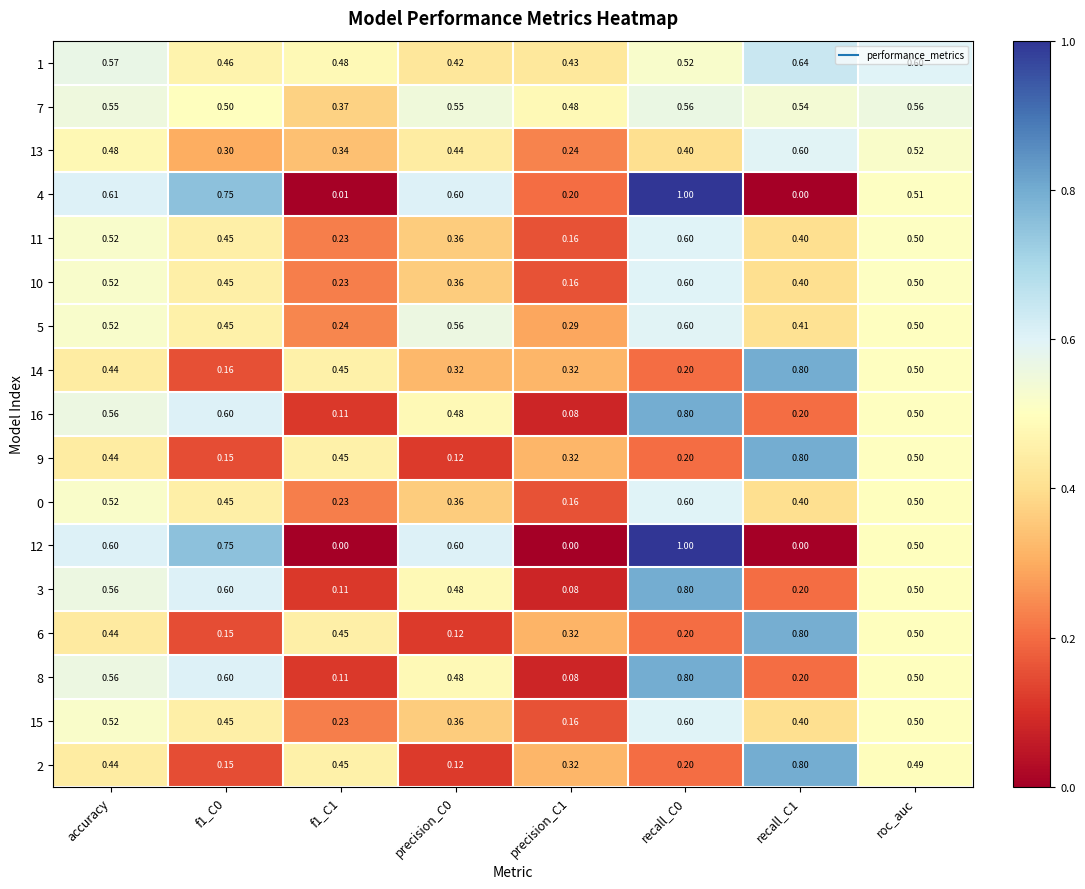

Is the value of 0 at recall_C1 greater than the value of 7 at roc_auc?

No